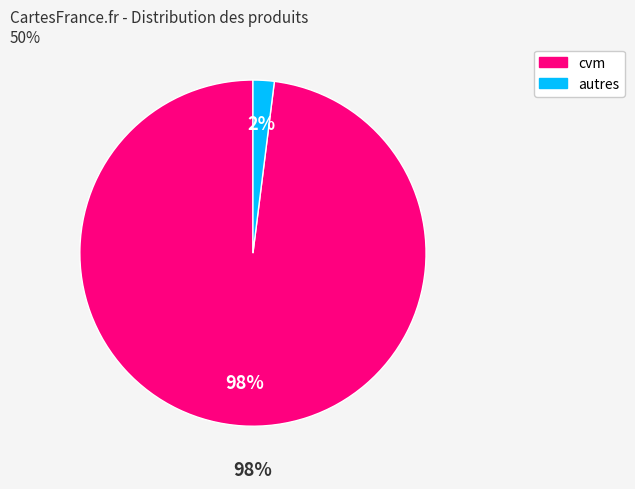

The cvm slice represents 11% of the pie. True or false?

False